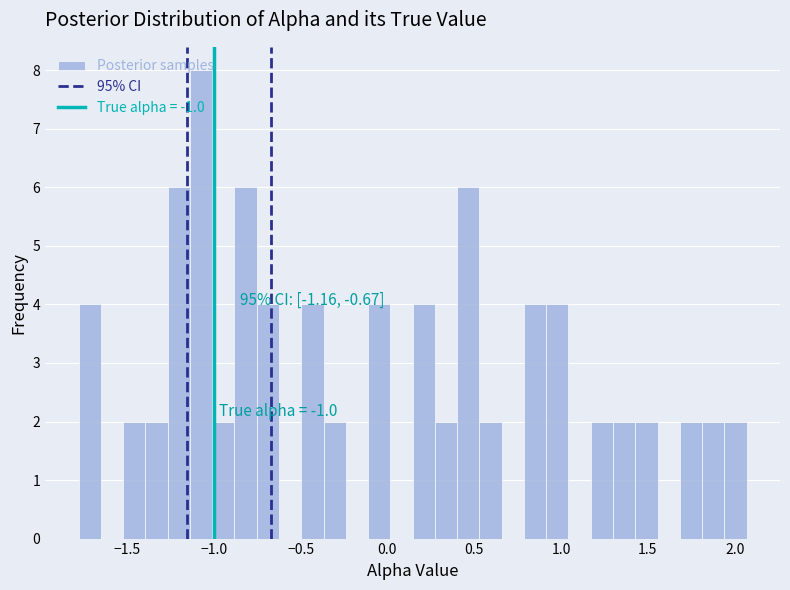

Read against the x-axis, roughly where is the centre of the tallest bar?

-1.05